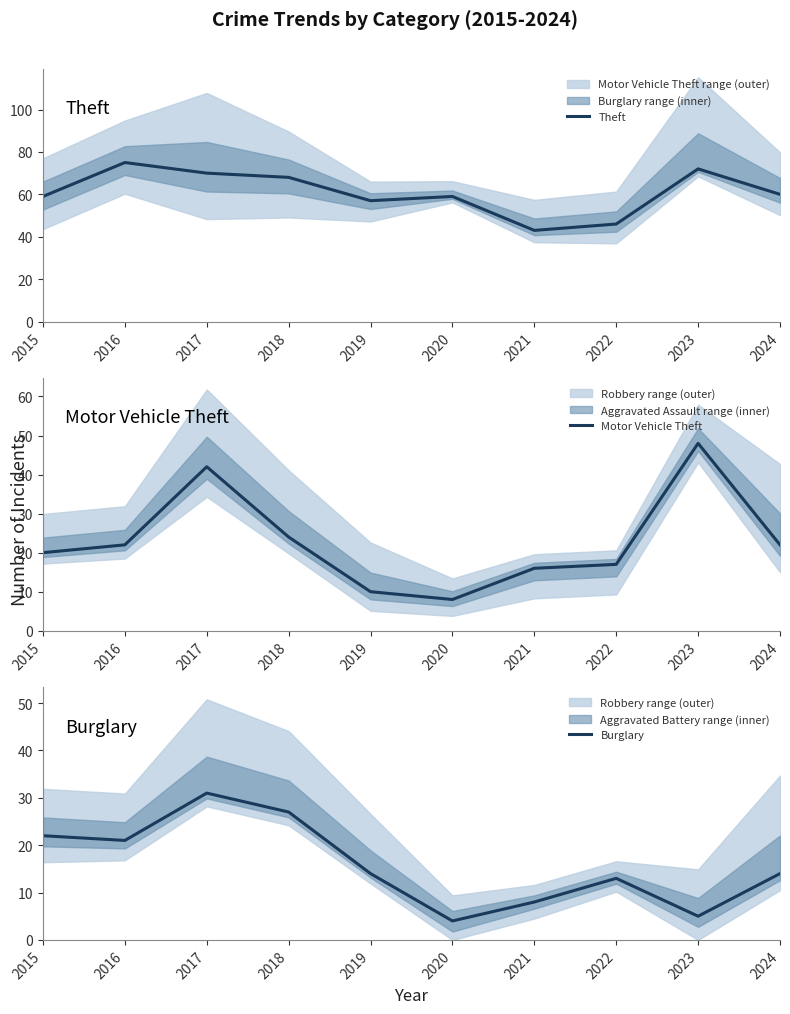

What is the sum of all Theft values?

609